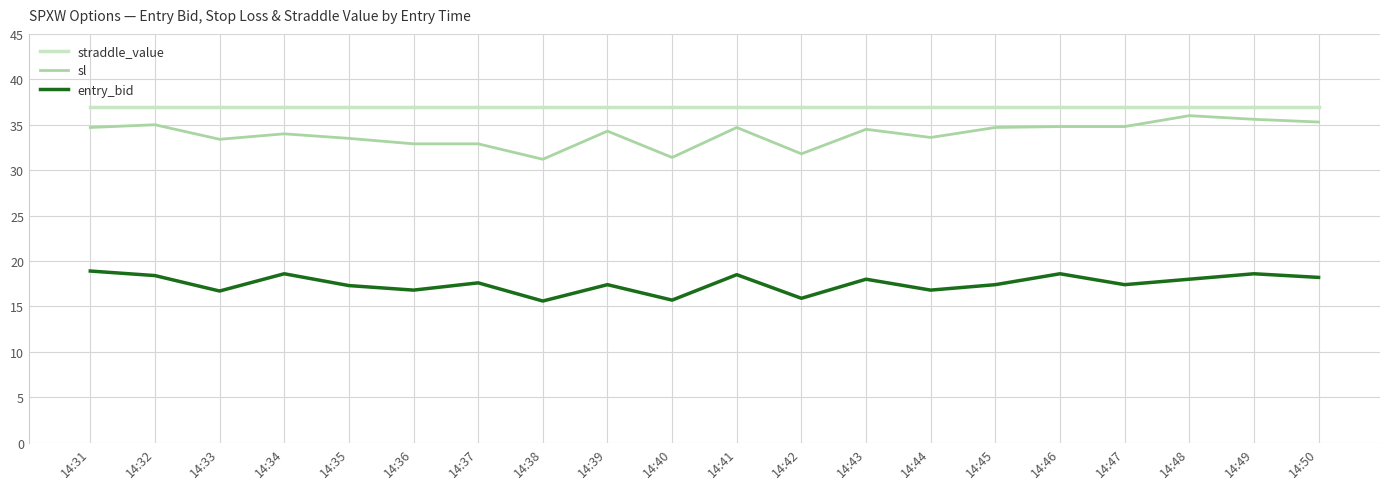

How many series are shown in this chart?

3